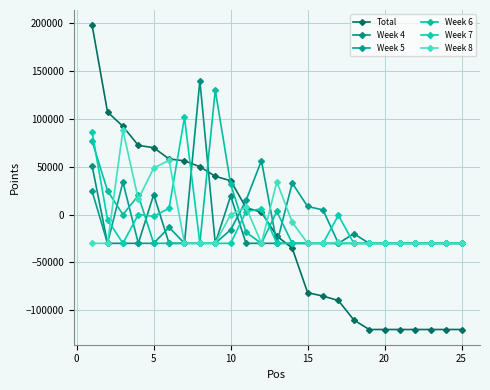

How many series are shown in this chart?

6